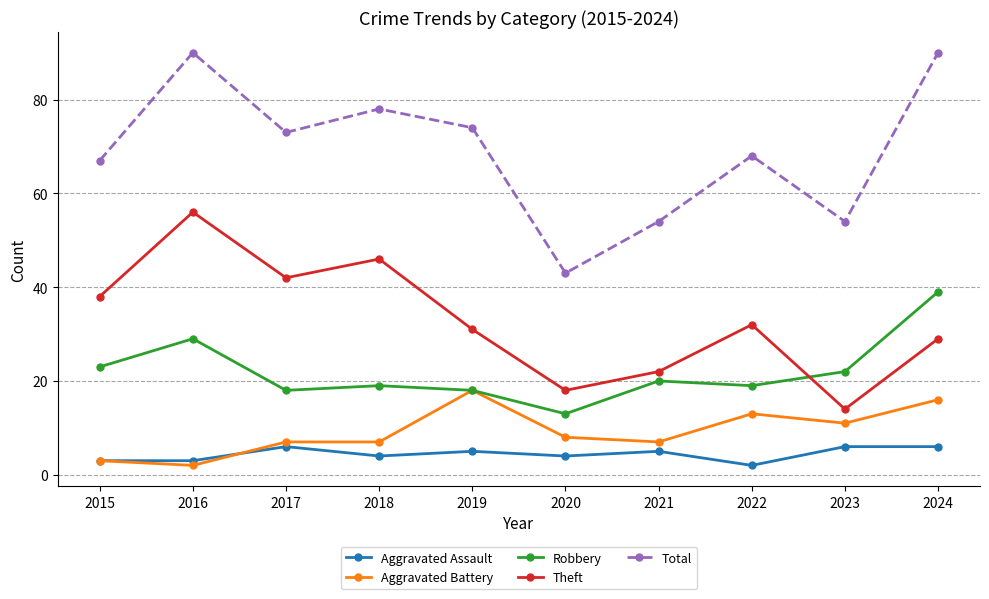

True or false: Aggravated Battery and Total cross at least once.

False